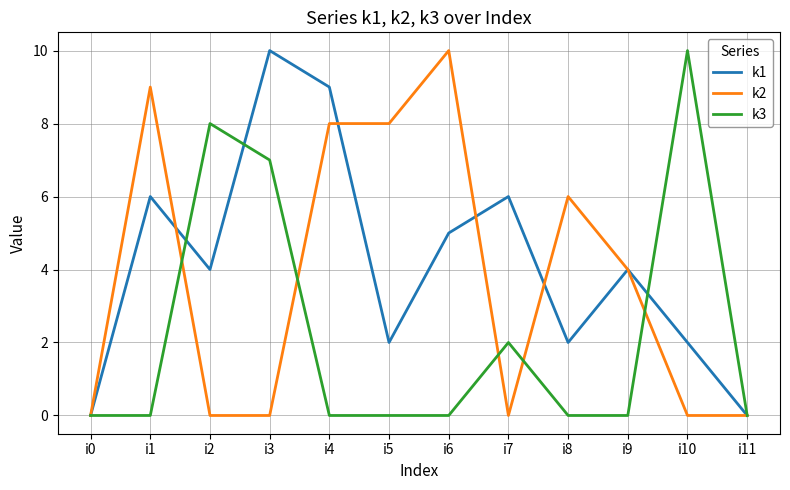

Is it true that k2 equals 5 at i0?

False